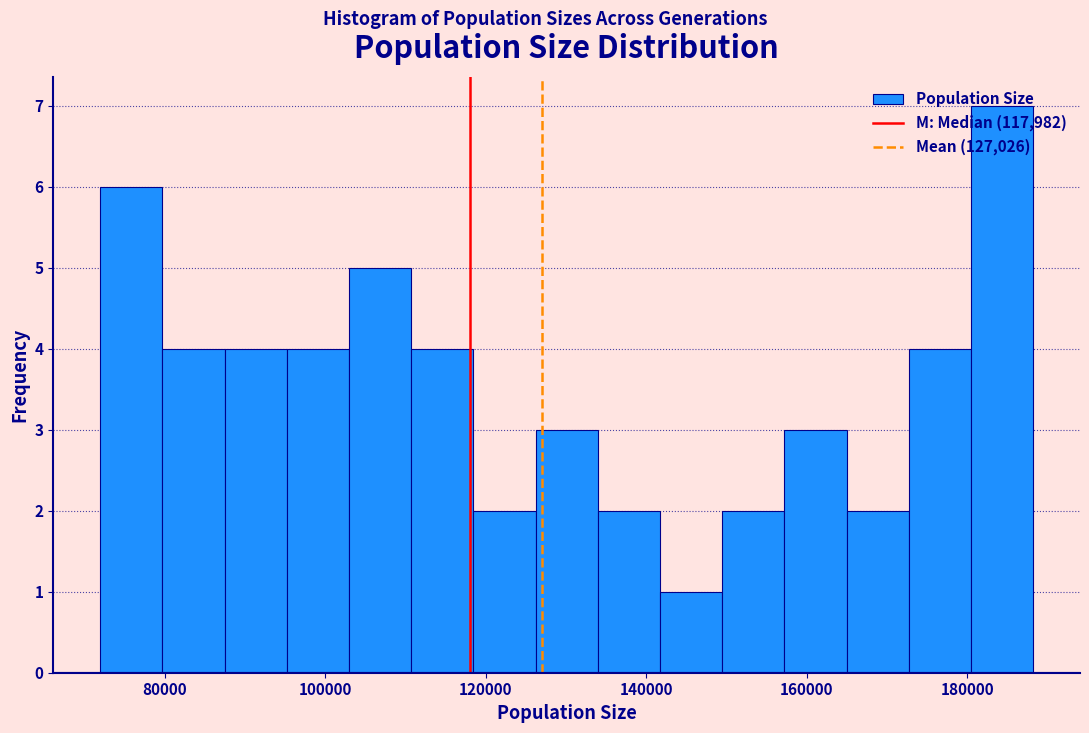

Around what value on the x-axis is the tallest bar? Give the approximate position of its centre, as read against the axis.

184000